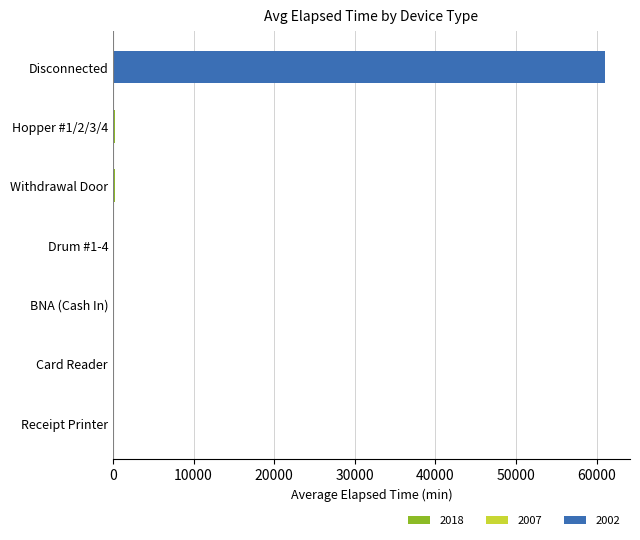

What is the change in value from Receipt Printer to Disconnected?

+61087.5